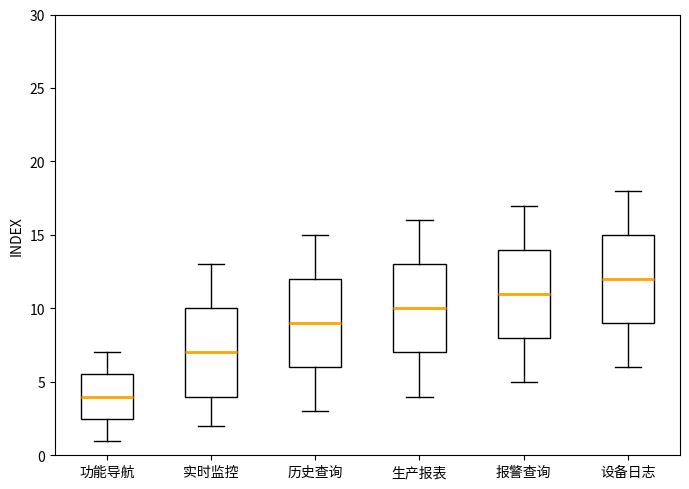

Reading left to right, read every box against the y-axis: the position of its median line, the range the box covers, and the ends of its whiskers. The values are not printed on the chart, so give them approximately, as read against the axis.

功能导航: median 4.0, box 2.5 to 5.5, whiskers 1.0 to 7.0
实时监控: median 7.0, box 4.0 to 10.0, whiskers 2.0 to 13.0
历史查询: median 9.0, box 6.0 to 12.0, whiskers 3.0 to 15.0
生产报表: median 10.0, box 7.0 to 13.0, whiskers 4.0 to 16.0
报警查询: median 11.0, box 8.0 to 14.0, whiskers 5.0 to 17.0
设备日志: median 12.0, box 9.0 to 15.0, whiskers 6.0 to 18.0